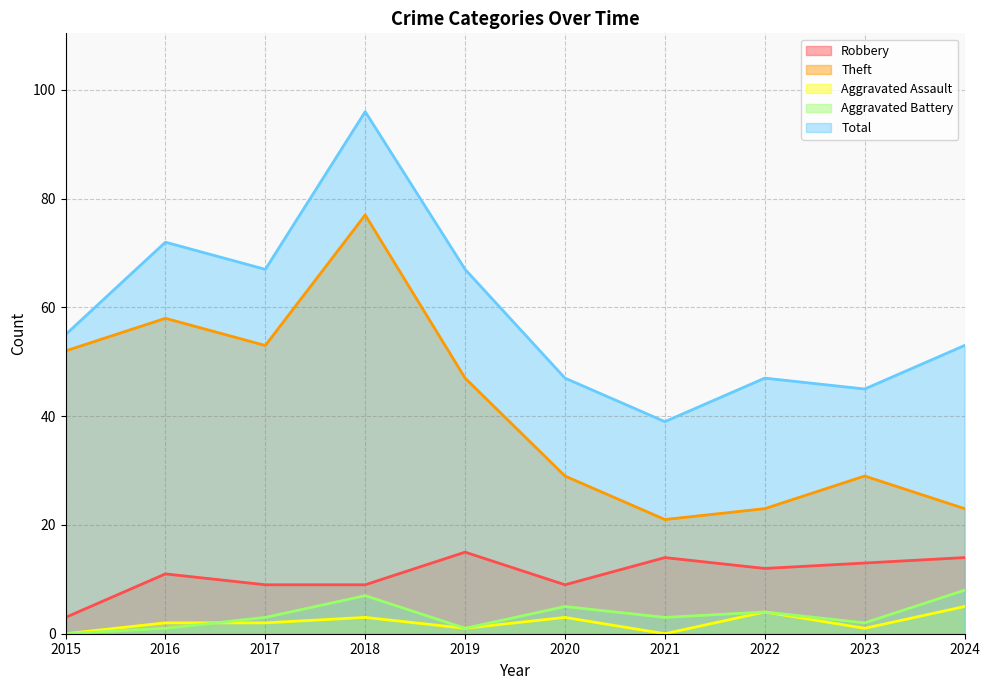

How many values in the Total series are below 55?

5